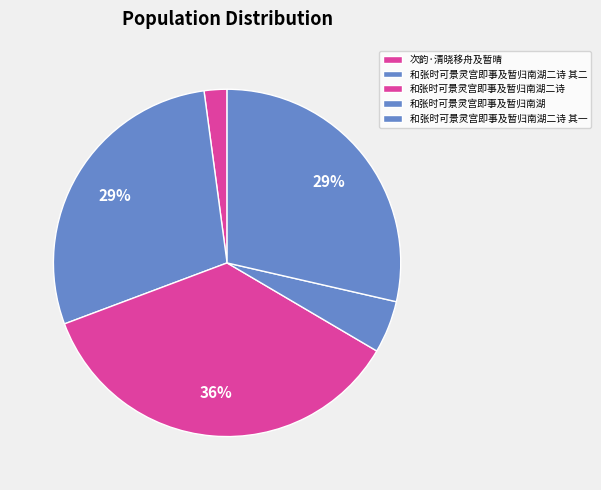

To the nearest percent, what is the combined percentage of 和张时可景灵宫即事及暂归南湖二诗 其二 and 和张时可景灵宫即事及暂归南湖二诗?

64%